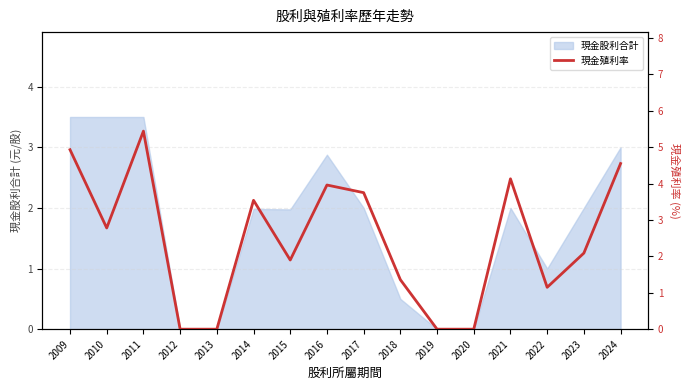

True or false: 現金股利合計 has a value of 2.0 at 2015.

True